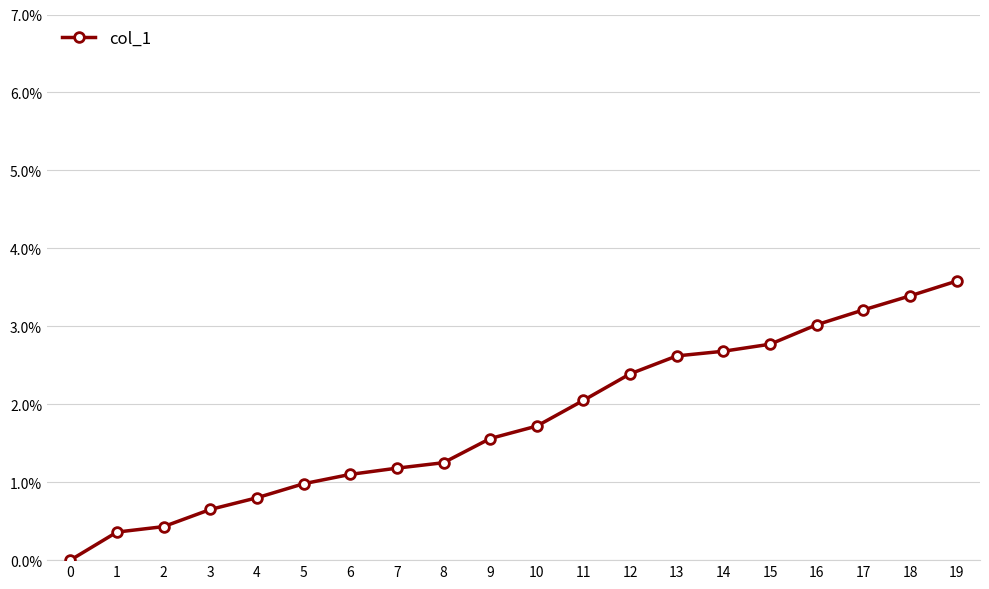

Is it true that the value at 5 is 1.0?

True